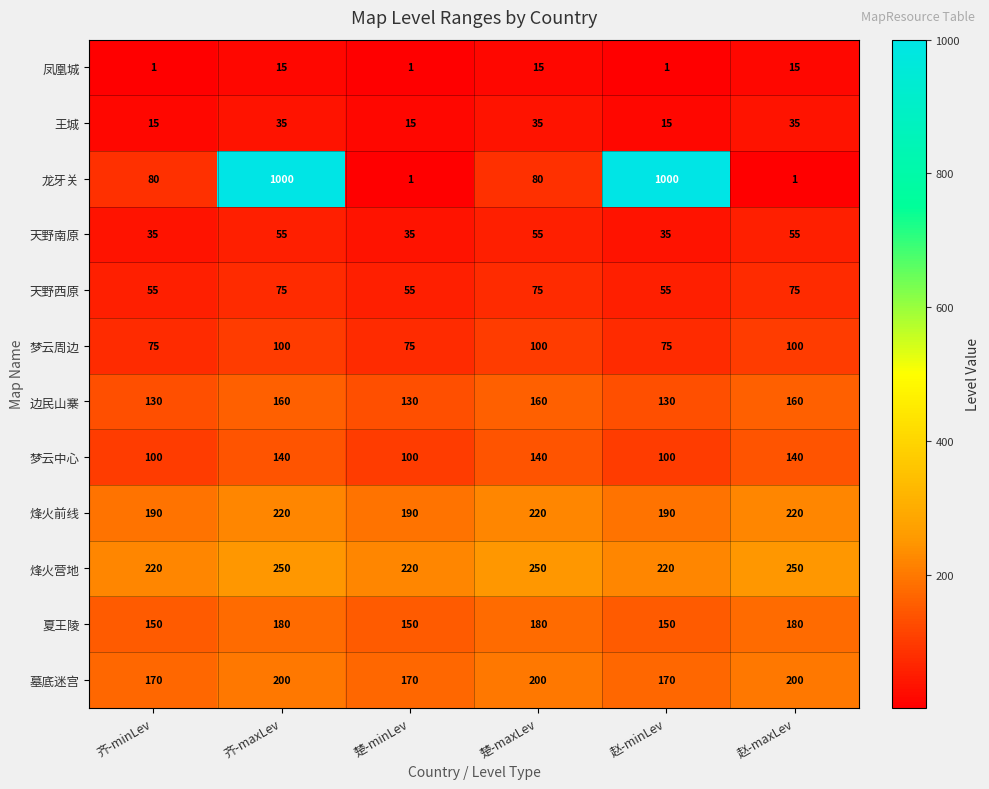

What is the average value of the 墓底迷宫 series?

185